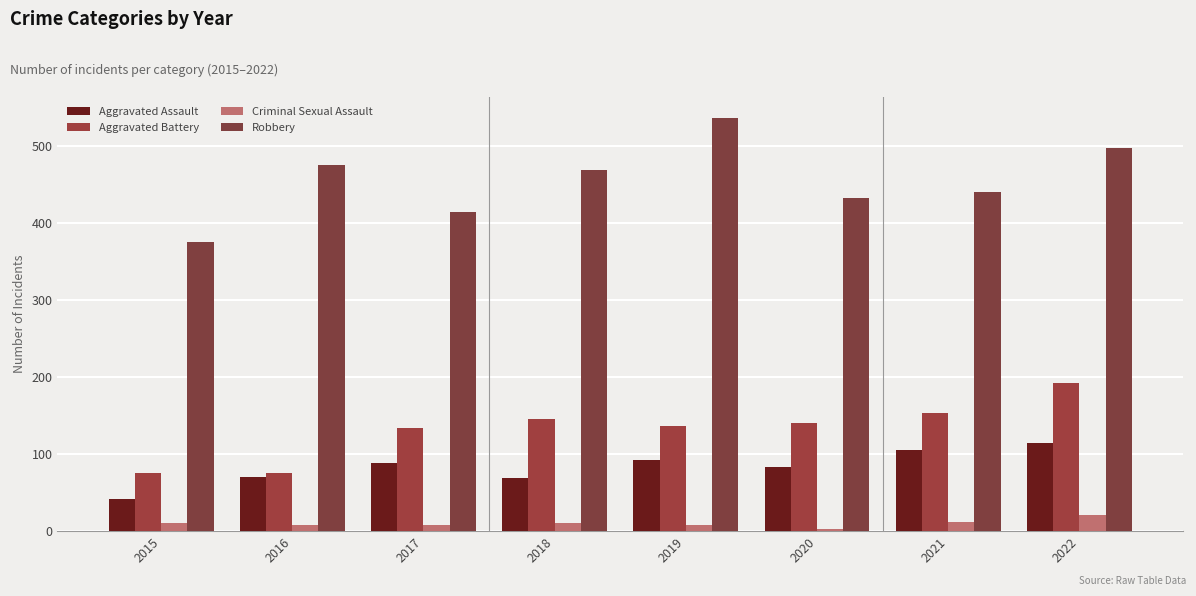

Where does the Aggravated Assault series first go above 89?

2019